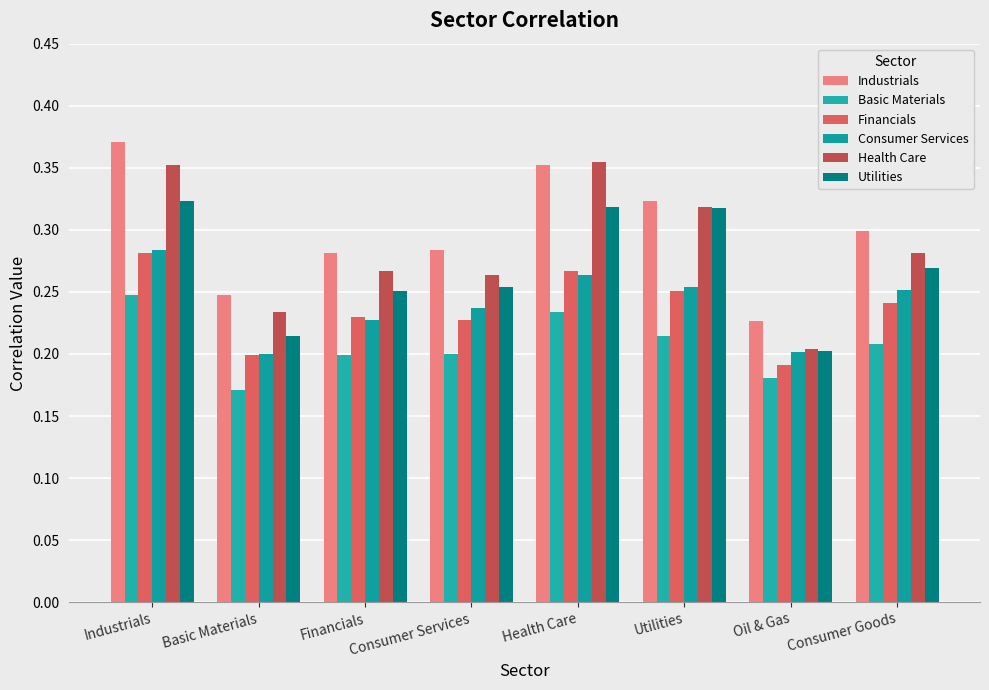

At which category is the sum across all series the highest?

Industrials